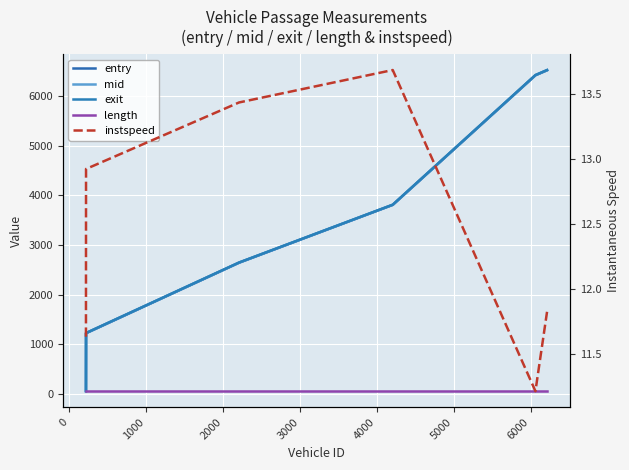

The value of entry at 0 is 1218.8. True or false?

True